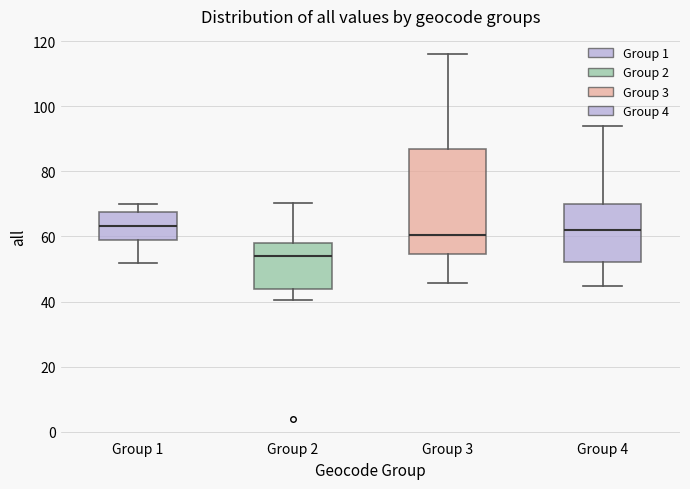

Which box has the lowest median line?

Group 2